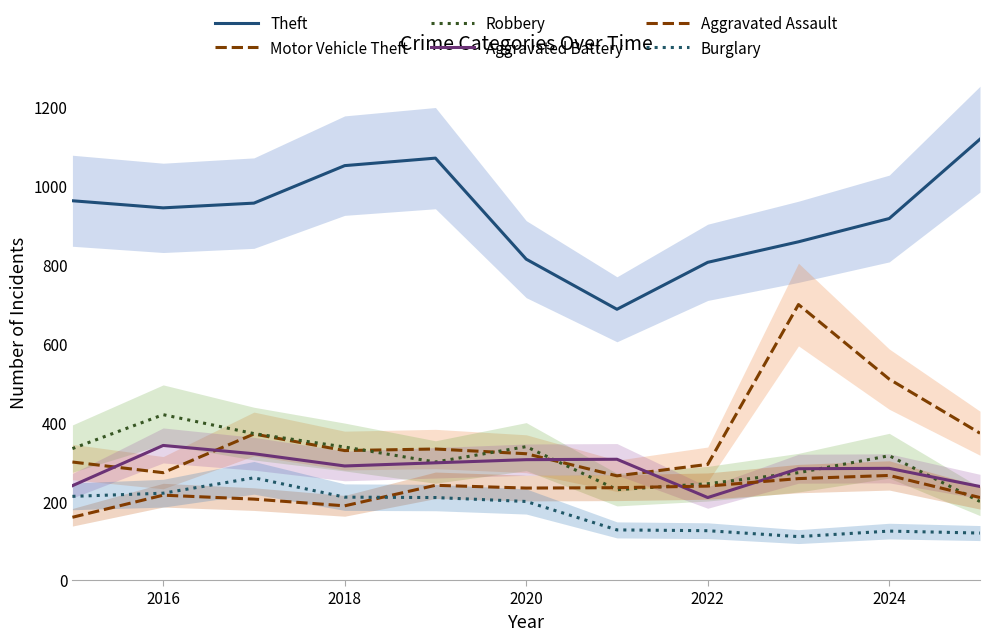

Reading left to right, transcribe all the data shown in this chart.

Theft: 961	943	955	1050	1069	813	686	805	857	916	1117
Motor Vehicle Theft: 299	272	370	328	332	320	264	293	698	509	372
Robbery: 333	419	371	337	299	338	229	244	272	315	199
Aggravated Battery: 239	341	320	289	297	305	306	209	282	283	237
Aggravated Assault: 159	215	205	188	240	233	234	238	257	265	209
Burglary: 212	220	259	210	209	199	127	125	110	124	119